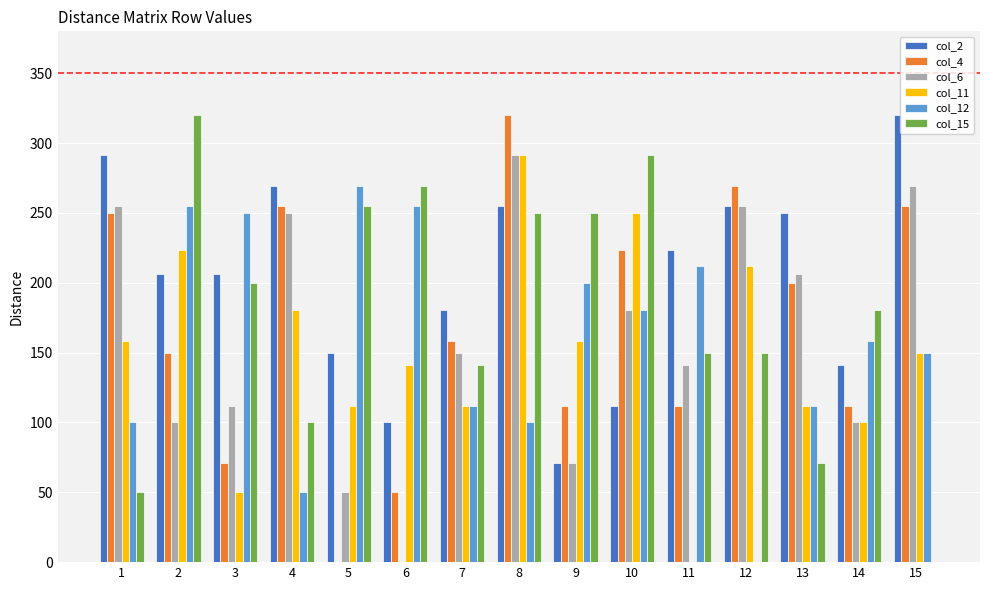

What is the total value across all series at 2?

1254.9